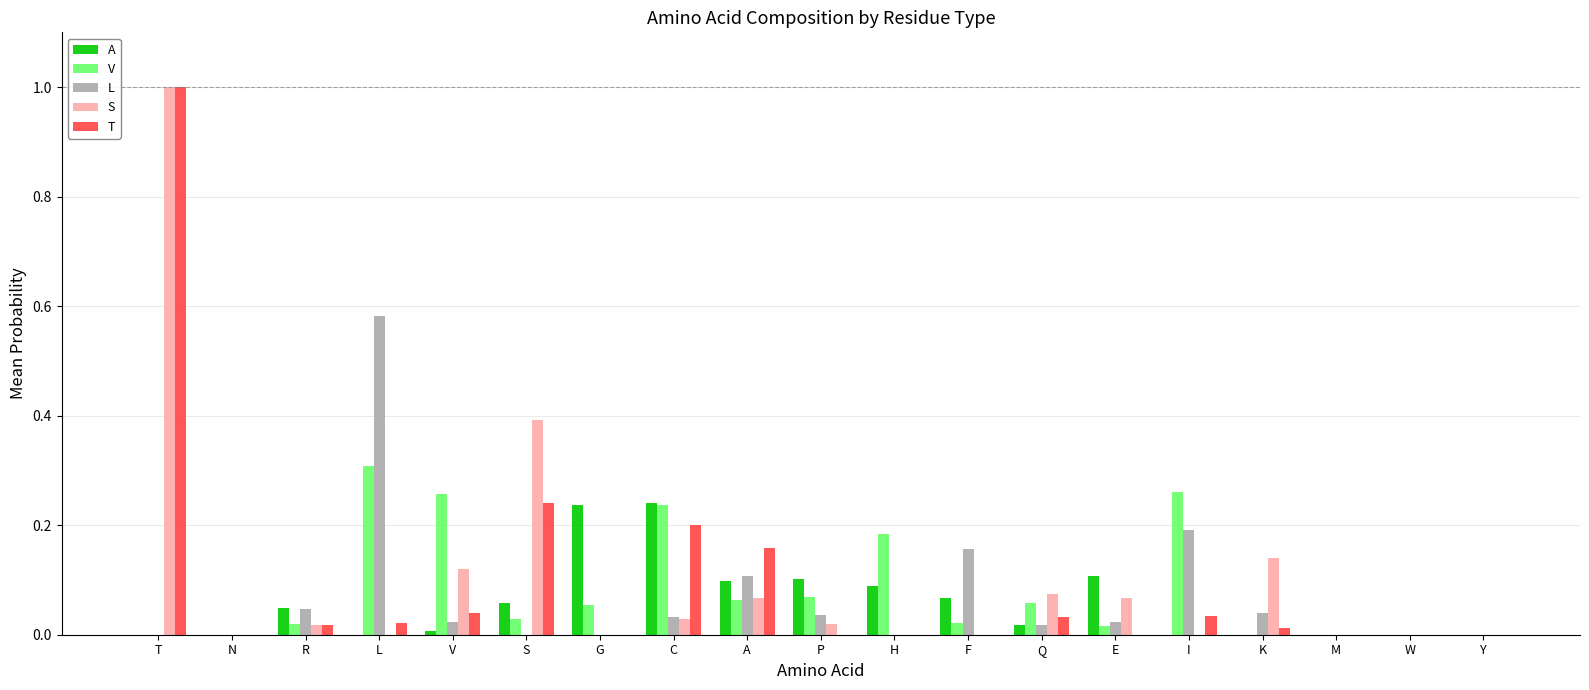

True or false: V has a value of 0.1 at K.

False